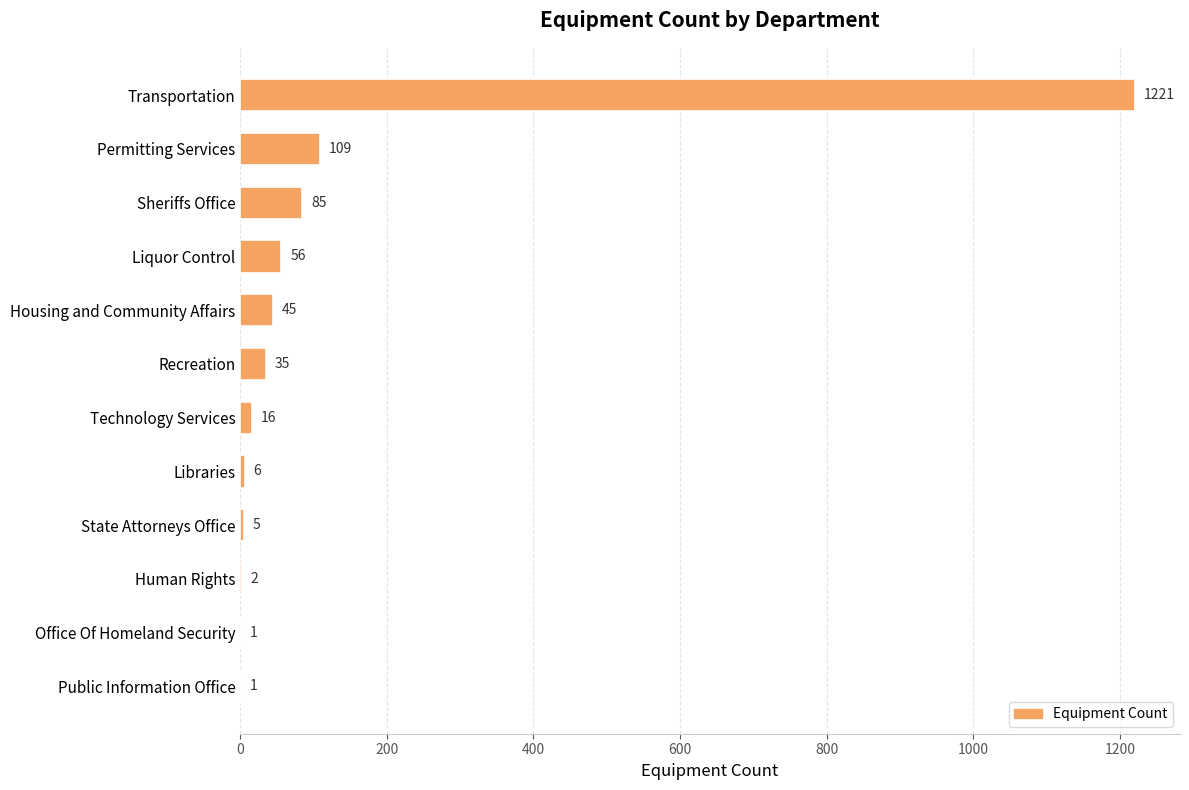

Reading bottom to top, transcribe all the data shown in this chart.

Public Information Office=1	Office Of Homeland Security=1	Human Rights=2	State Attorneys Office=5	Libraries=6	Technology Services=16	Recreation=35	Housing and Community Affairs=45	Liquor Control=56	Sheriffs Office=85	Permitting Services=109	Transportation=1221